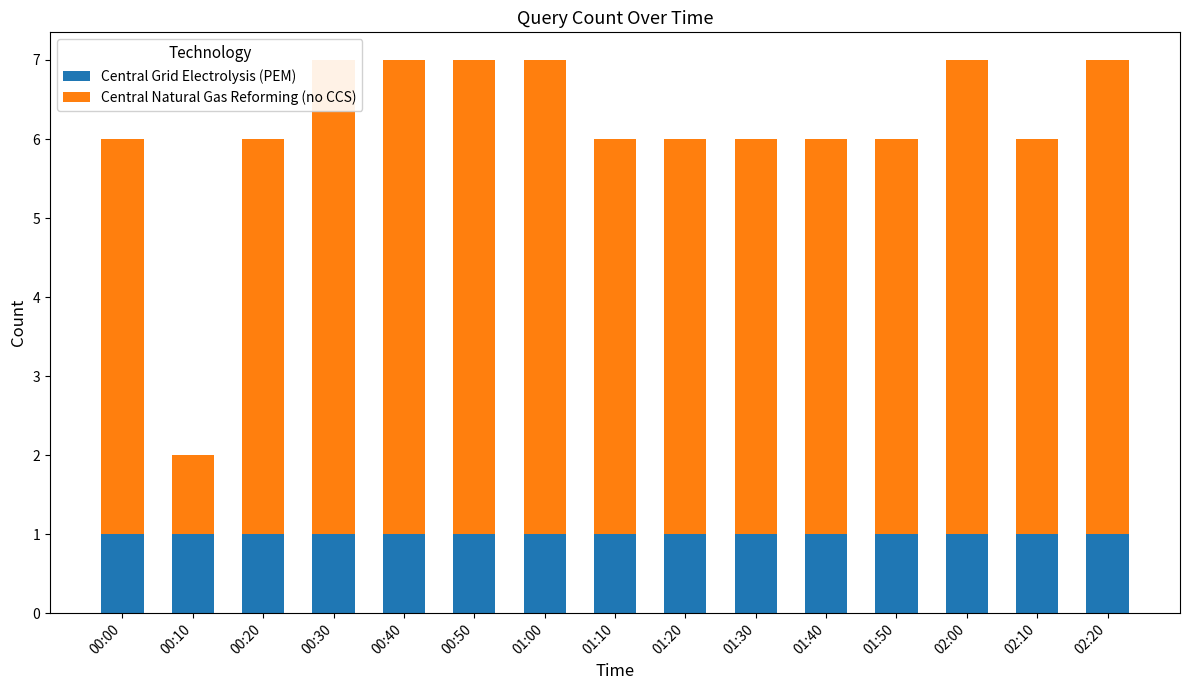

List the labels in order of Central Grid Electrolysis (PEM) value, largest first.

00:00, 00:10, 00:20, 00:30, 00:40, 00:50, 01:00, 01:10, 01:20, 01:30, 01:40, 01:50, 02:00, 02:10, 02:20